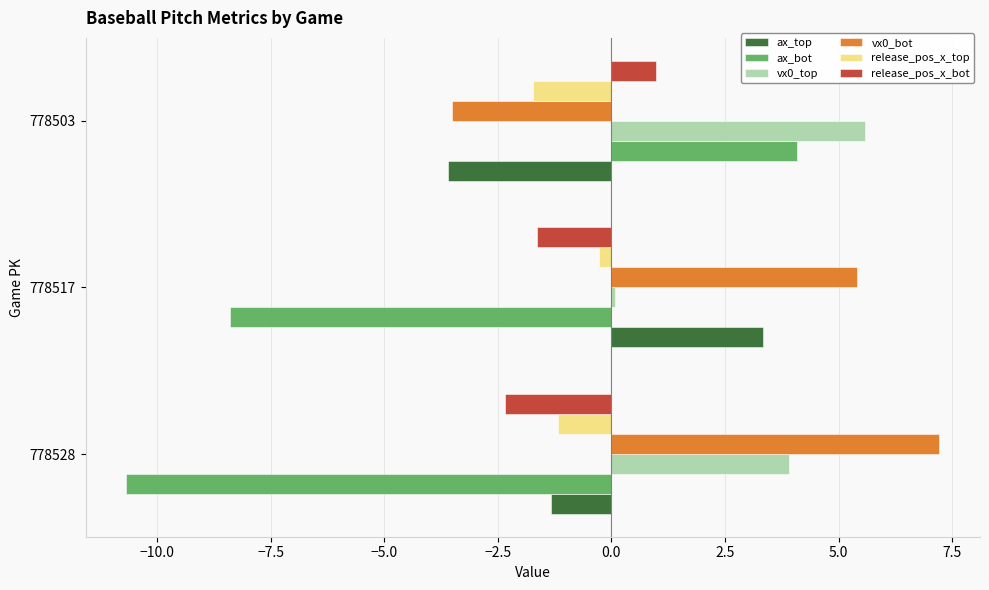

How many values in release_pos_x_bot are below zero?

2